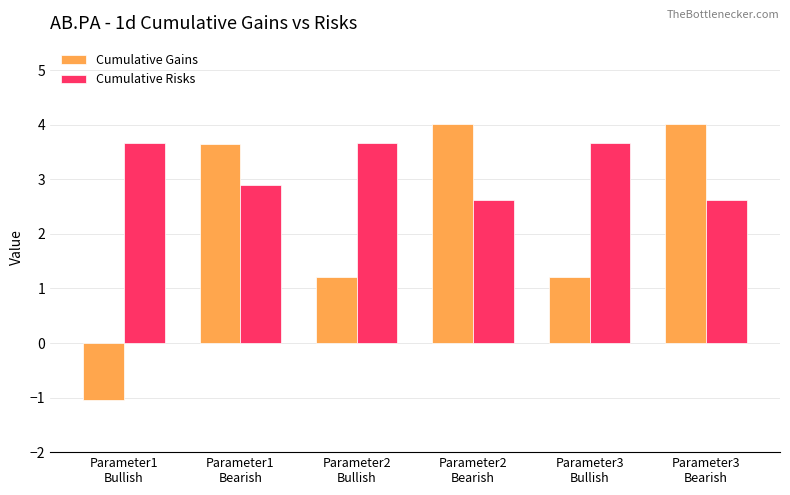

What is the average value of the Cumulative Risks series?

3.2